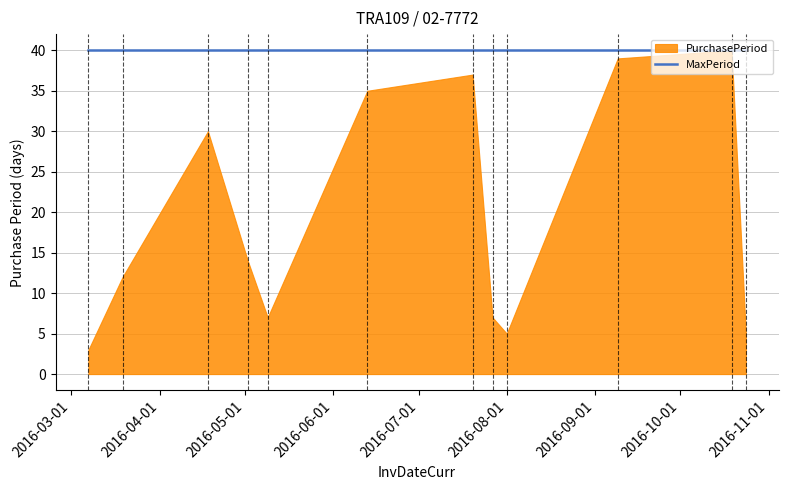

How many data points are less than 14?

6